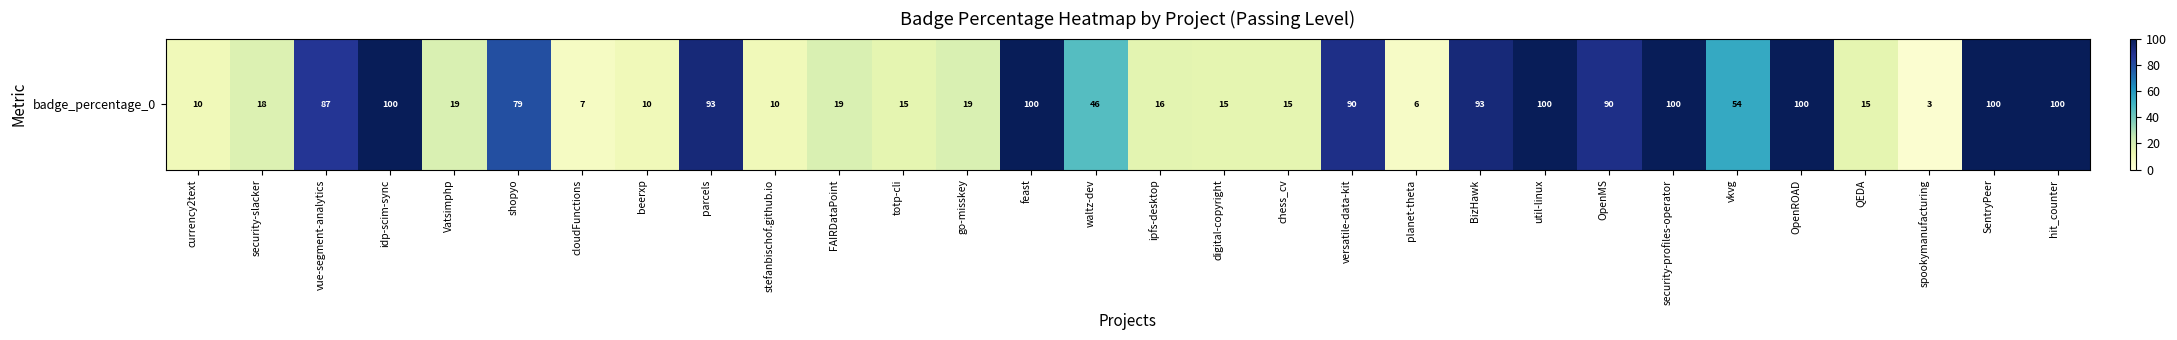

What is the difference between the maximum and second lowest values?

94